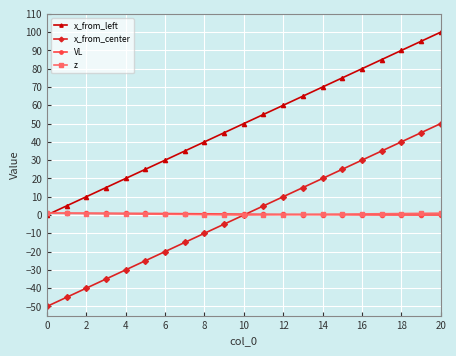

True or false: x_from_left has more than 1 points higher than both neighbors.

False